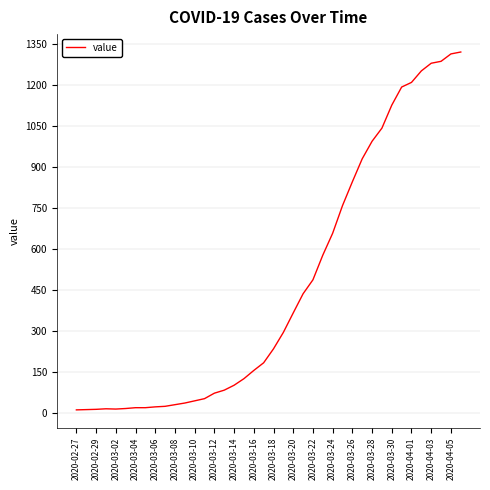

Does the chart display data point markers on the line(s)?

No